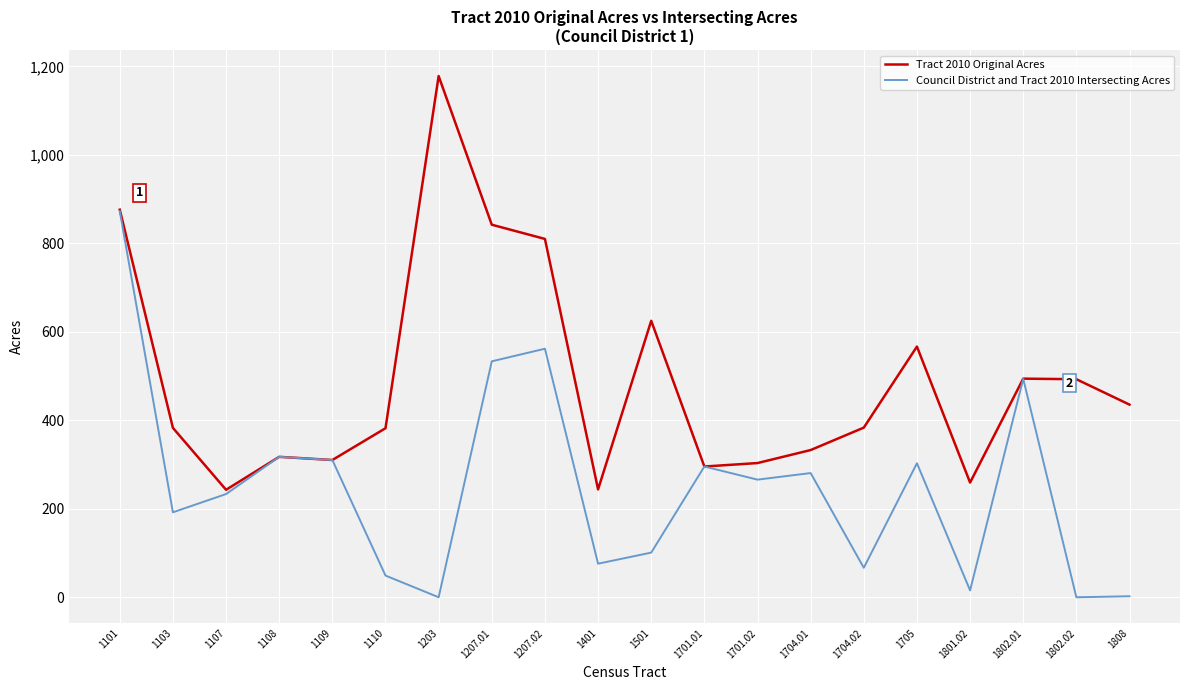

At which category does Council District and Tract 2010 Intersecting Acres reach its first local valley?

1103